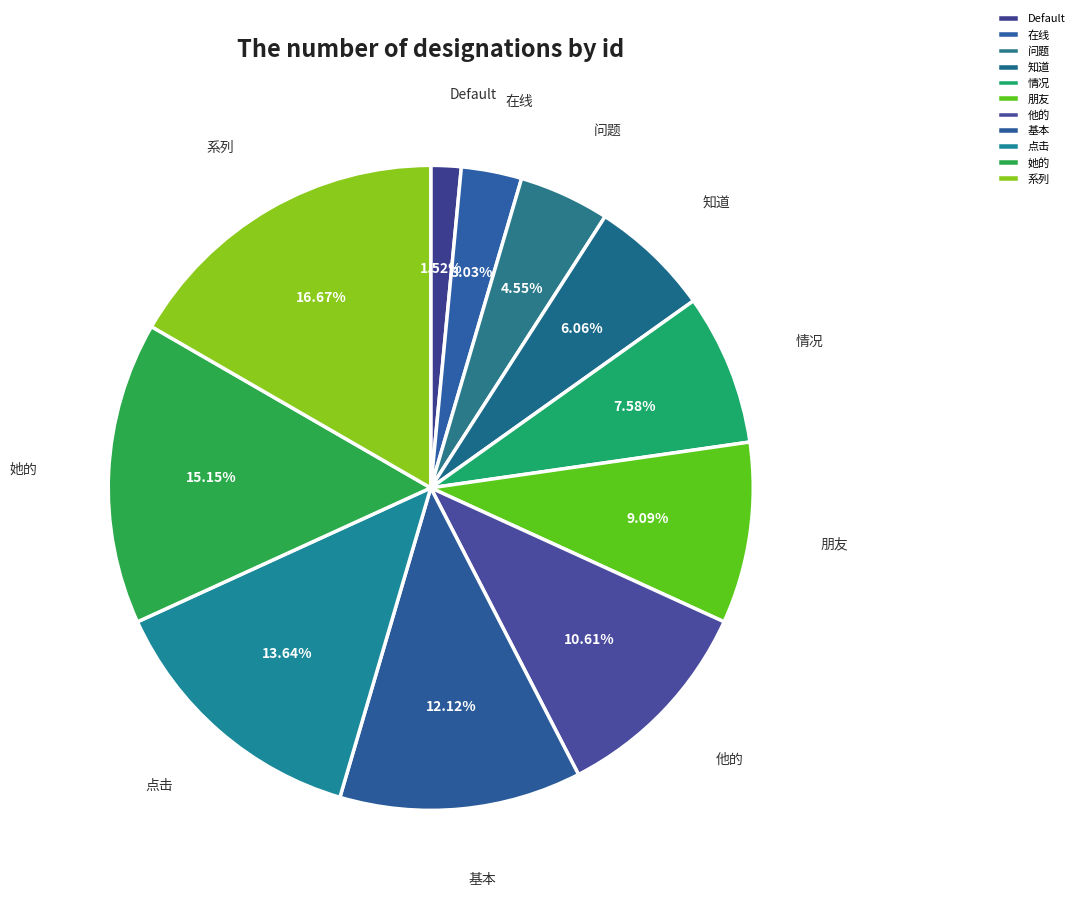

Combined, what portion of the pie is 系列 and Default?

18.2%